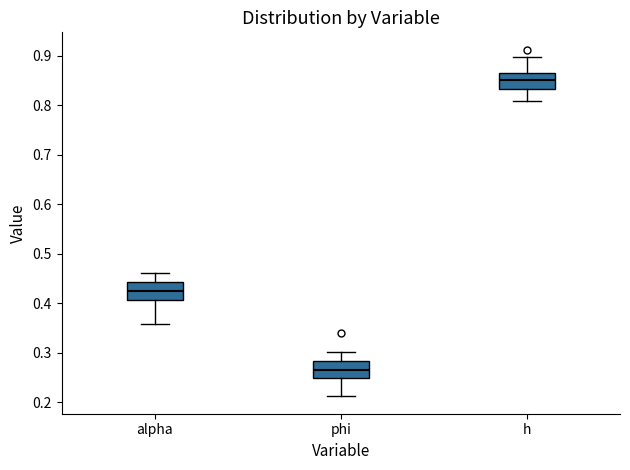

Which box has the lowest median line?

phi